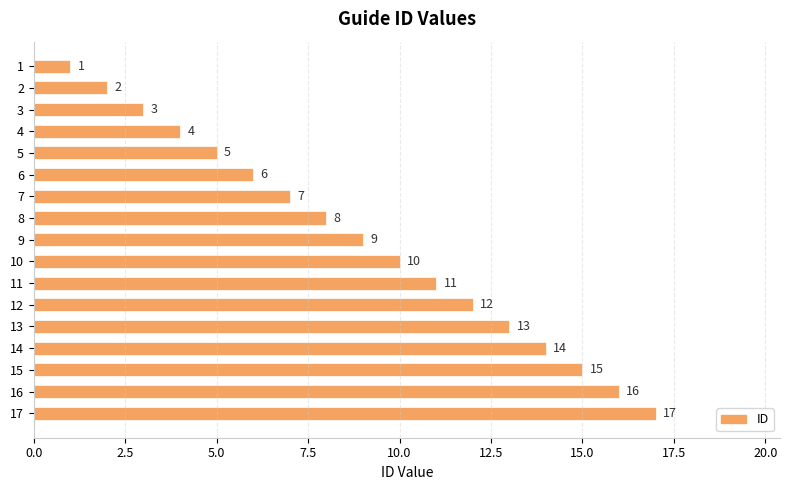

How many distinct data groups are displayed?

1